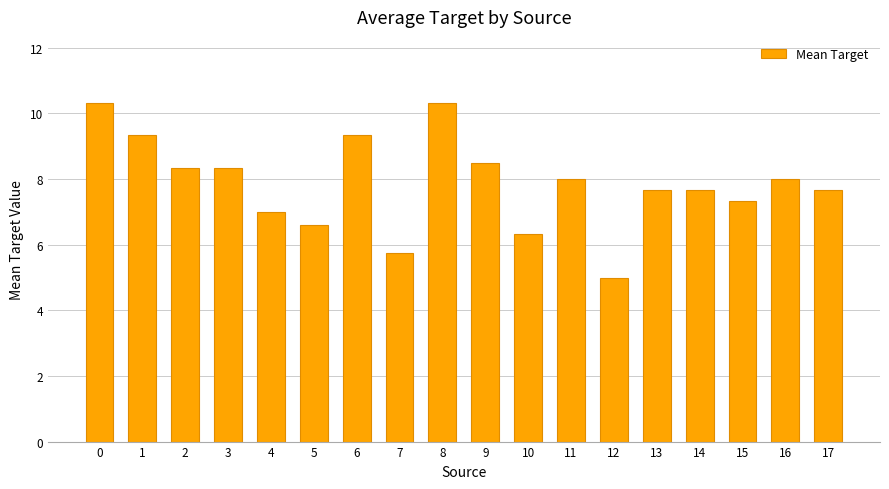

How many distinct data groups are displayed?

1